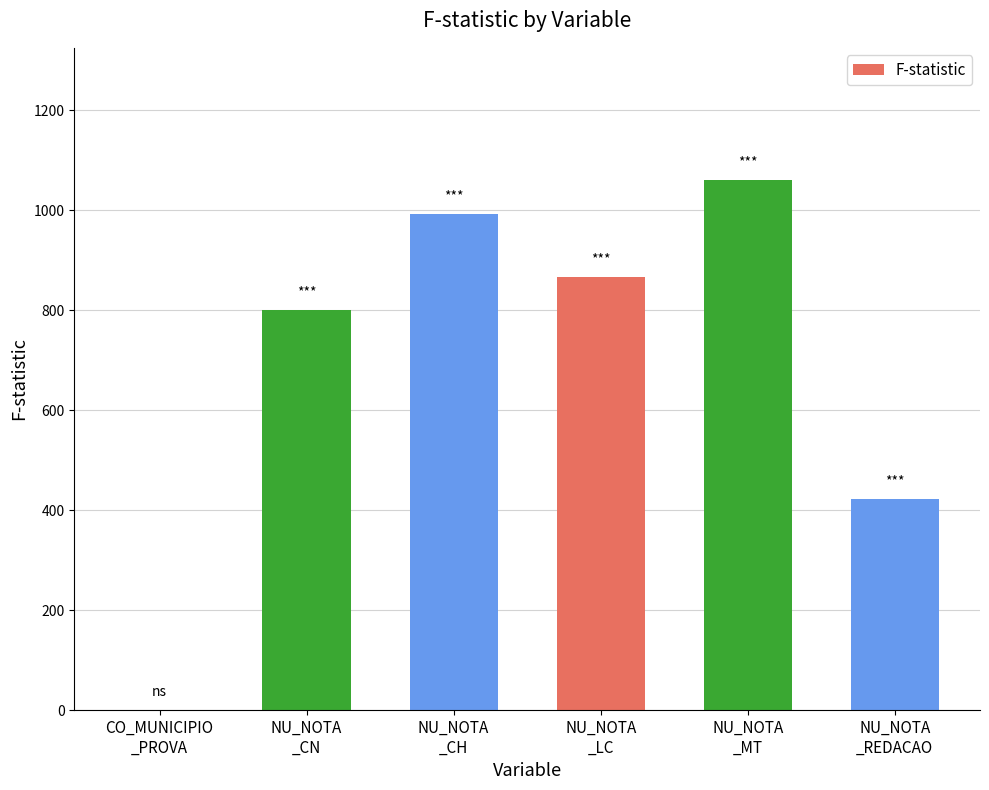

Where is the data nearest to the value 530?

NU_NOTA
_REDACAO